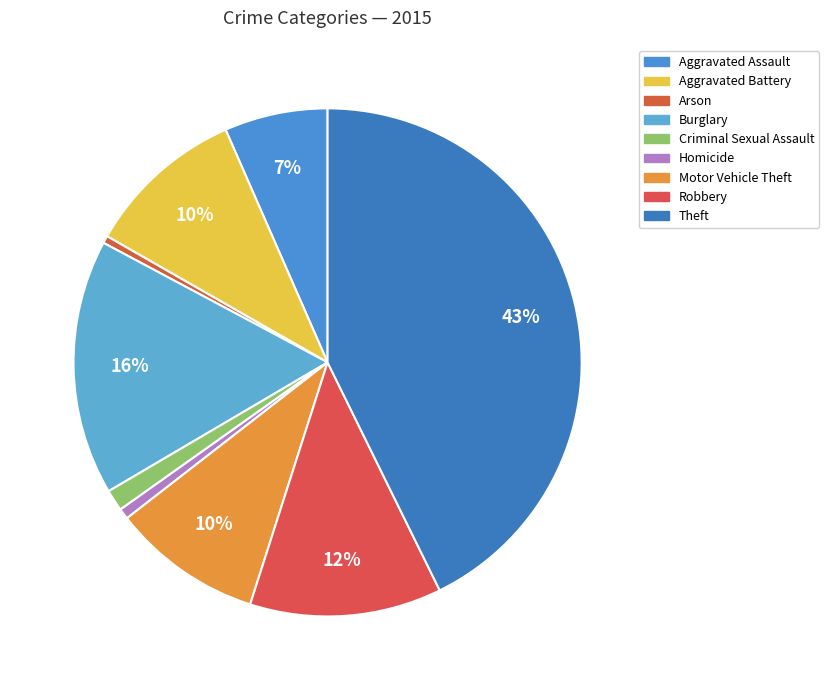

What is the largest slice in the pie chart?

Theft